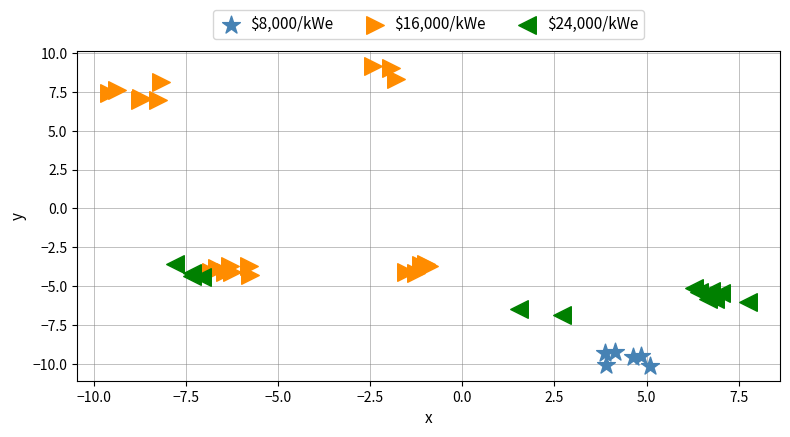

Which series contains the lowest Y value?

$8,000/kWe